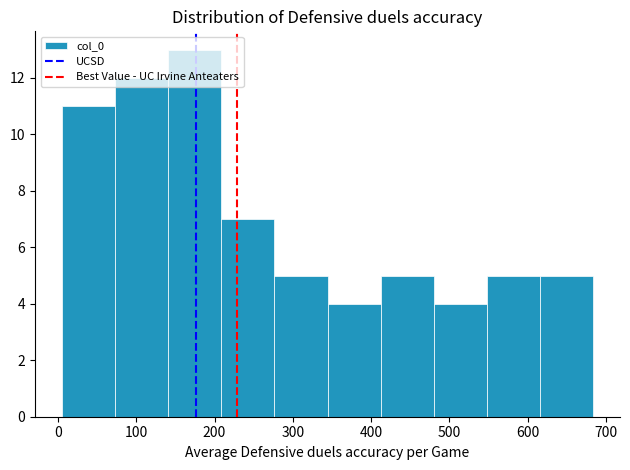

What is the height of the bar covering 280 to 340 on the x-axis? Neither the bar edges nor the heights are printed on the chart, so give them approximately, as read against the axes.

5